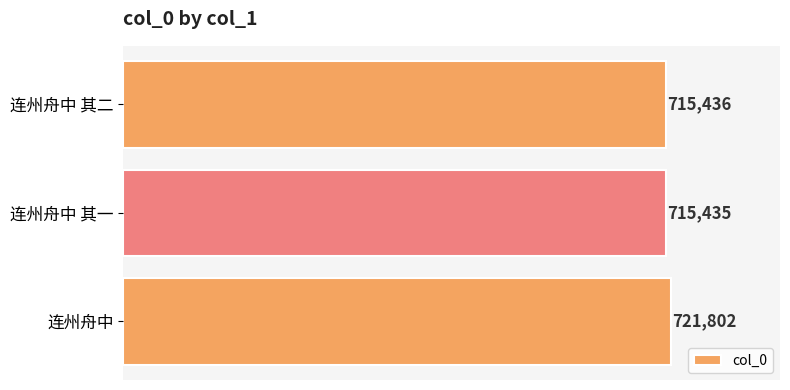

True or false: the data shows 193220 at 连州舟中 其二.

False